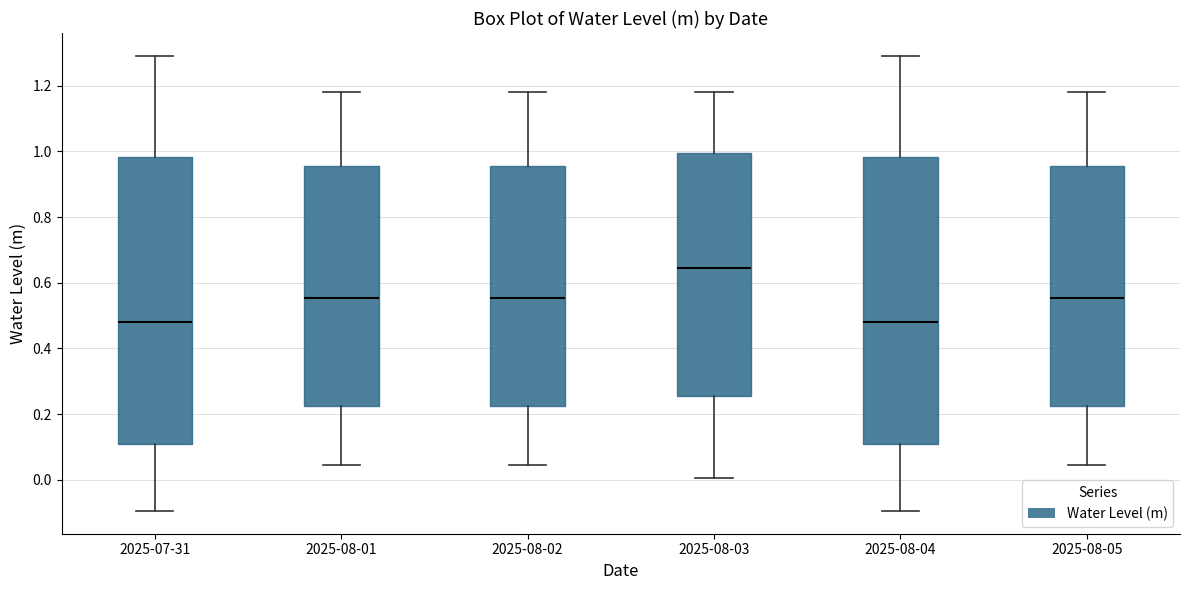

Where does the median line of the box for 2025-08-03 sit on the y-axis? The values are not printed on the chart, so give them approximately, as read against the axis.

0.64